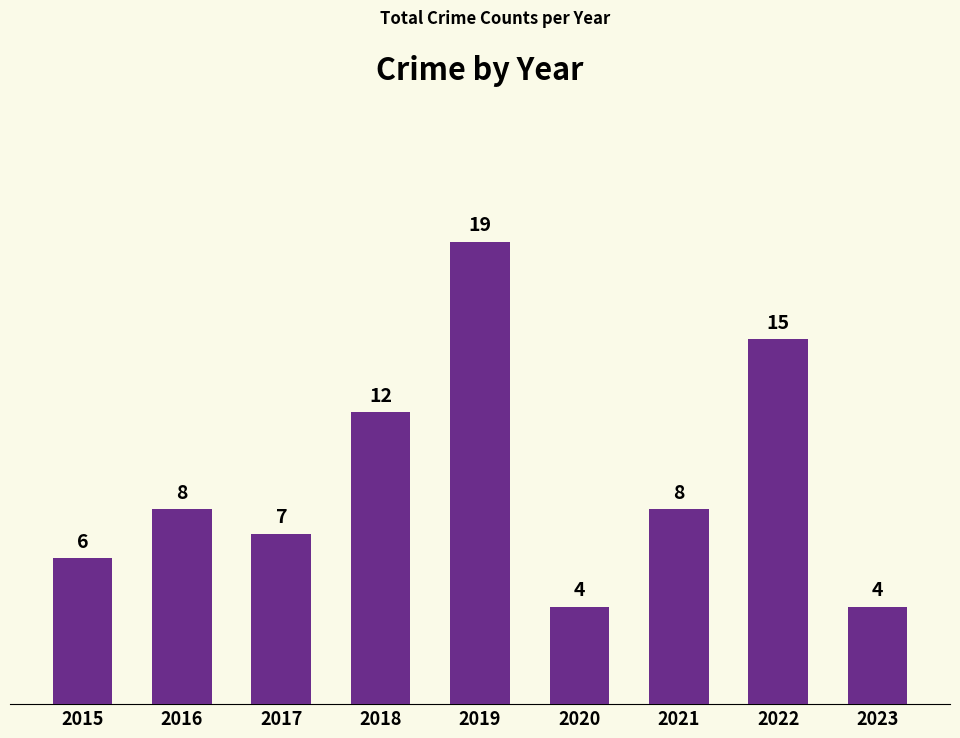

At which label is the value closest to 11?

2018